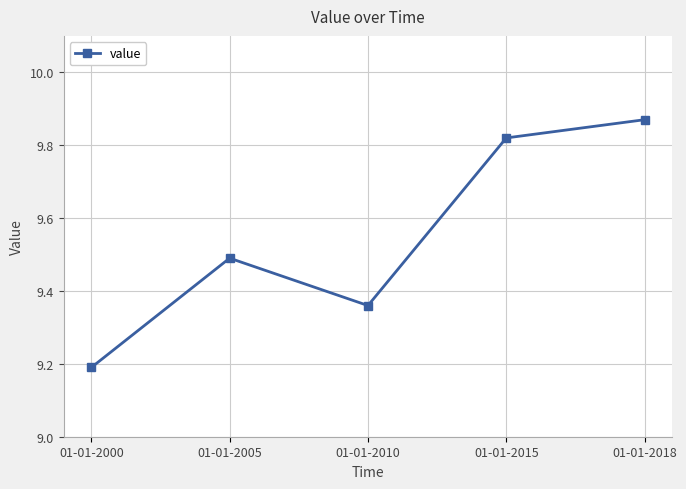

What is the difference between the second highest and second lowest values?

0.5